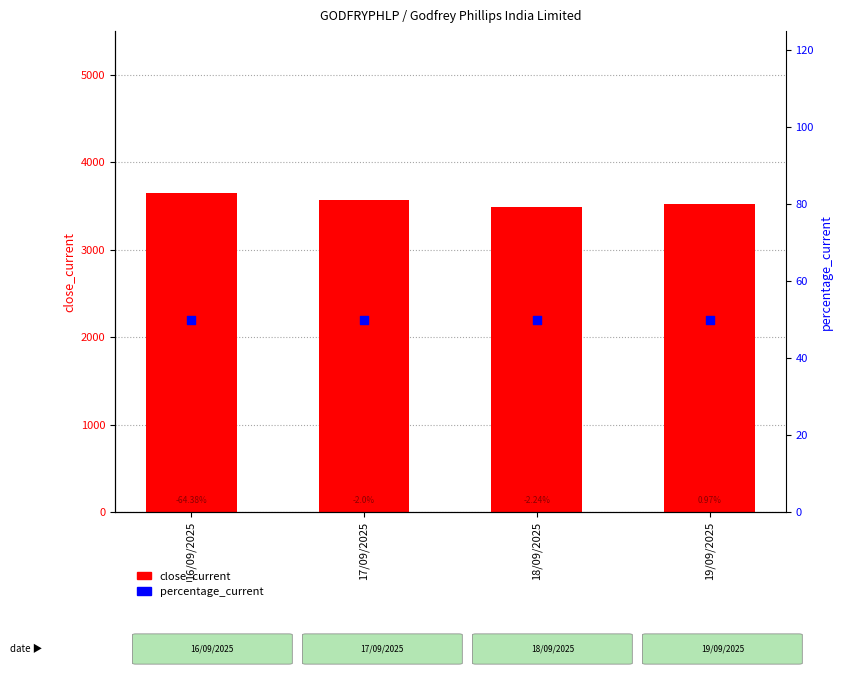

Is the value of percentage_current at 19/09/2025 greater than the value of close_current at 16/09/2025?

No